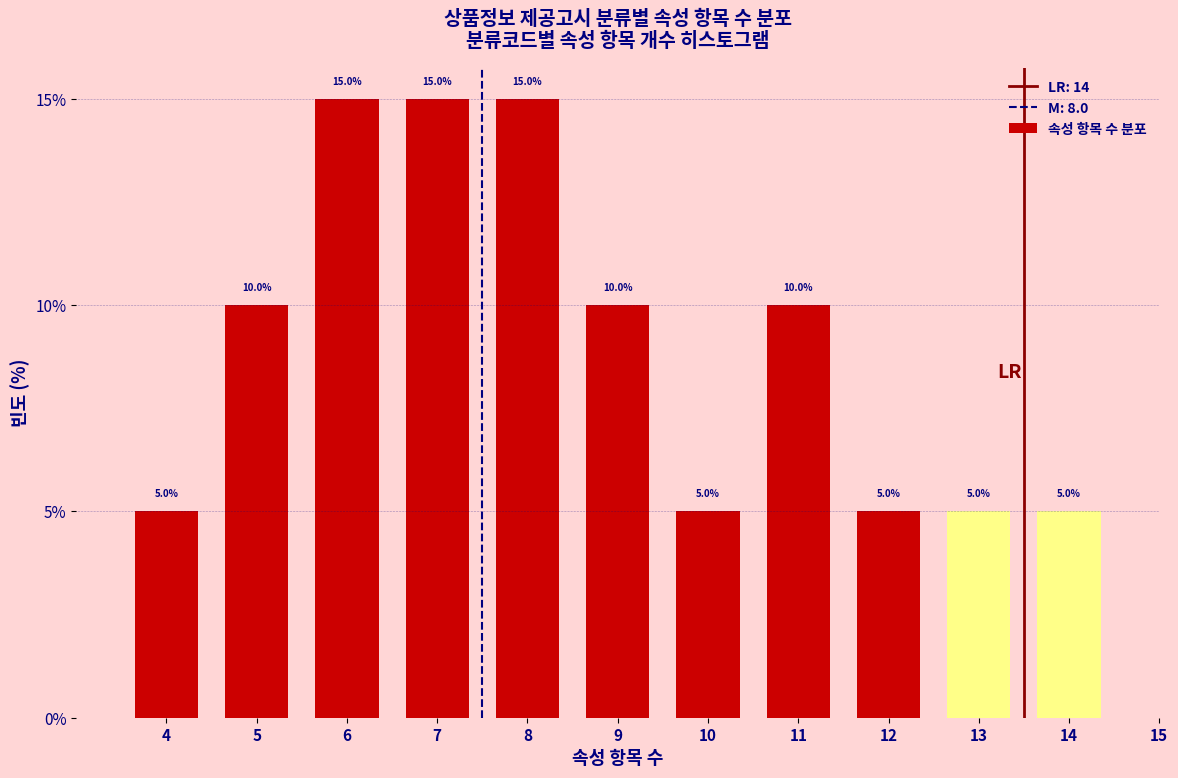

Reading left to right, transcribe all the data shown in this chart.

4=5	5=10	6=15	7=15	8=15	9=10	10=5	11=10	12=5	13=5	14=5	15=0